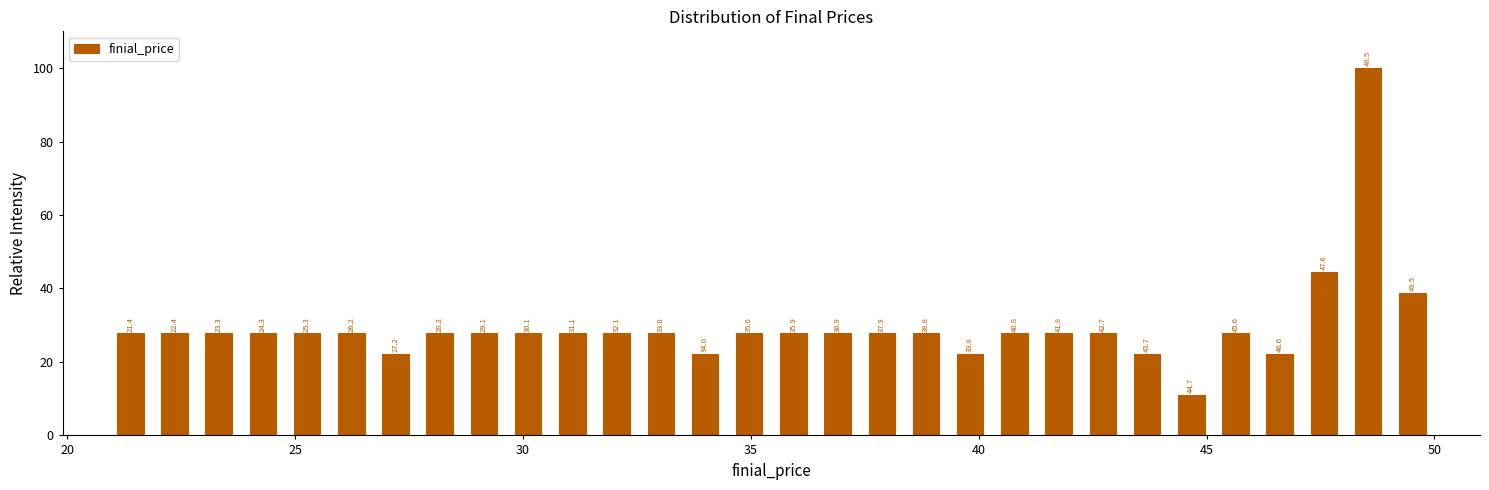

Around what value on the x-axis is the tallest bar? Give the approximate position of its centre, as read against the axis.

48.5